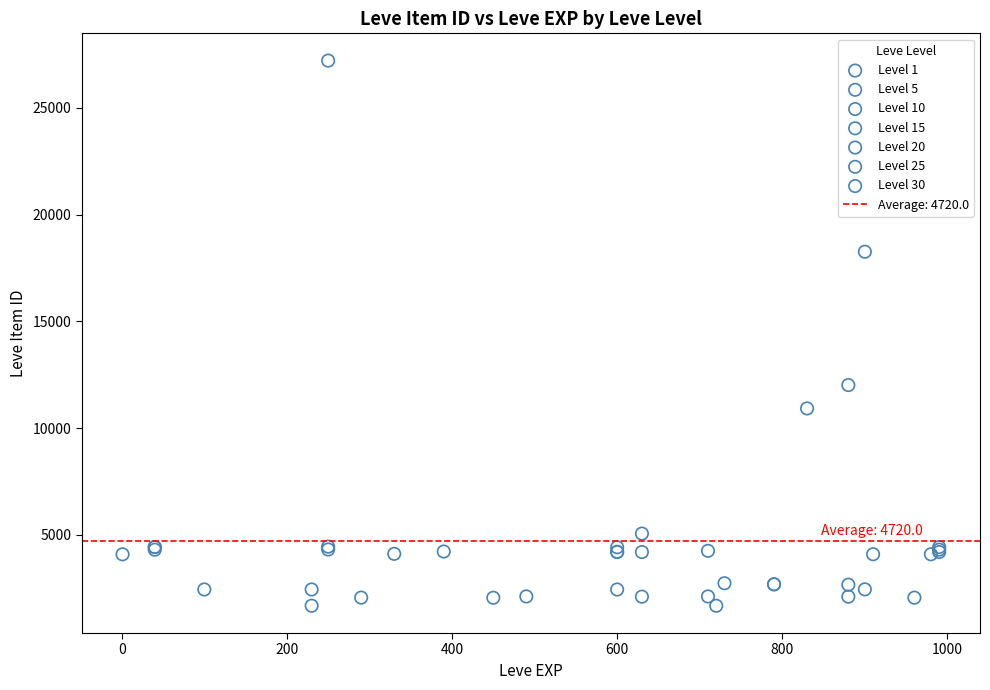

Which series has the widest spread of Y values?

Level 25